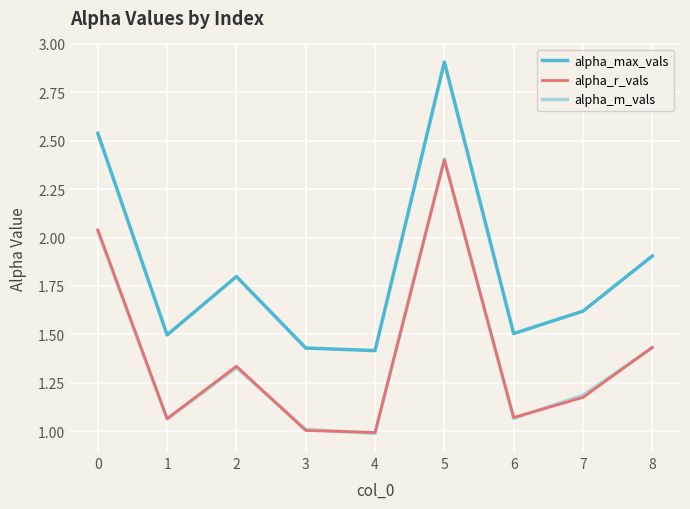

What are all the series names shown in the legend?

alpha_max_vals, alpha_r_vals, alpha_m_vals